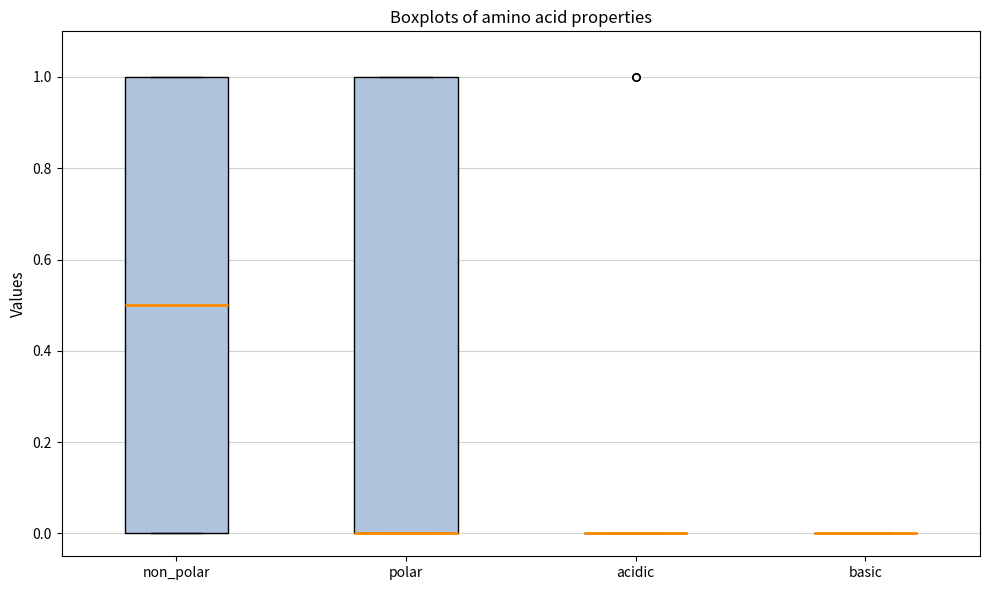

Reading left to right, transcribe this box plot: for each box, give where its median line is, the range the box spans, and where its two whiskers end, as read against the y-axis. The values are not printed on the chart, so give them approximately, as read against the axis.

non_polar: median 0.5, box 0.0 to 1.0, whiskers 0.0 to 1.0
polar: median 0.0 (drawn on the box's lower edge), box 0.0 to 1.0, whiskers 0.0 to 1.0
acidic: box collapsed to a line at 0.0, whiskers 0.0 to 0.0
basic: box collapsed to a line at 0.0, whiskers 0.0 to 0.0